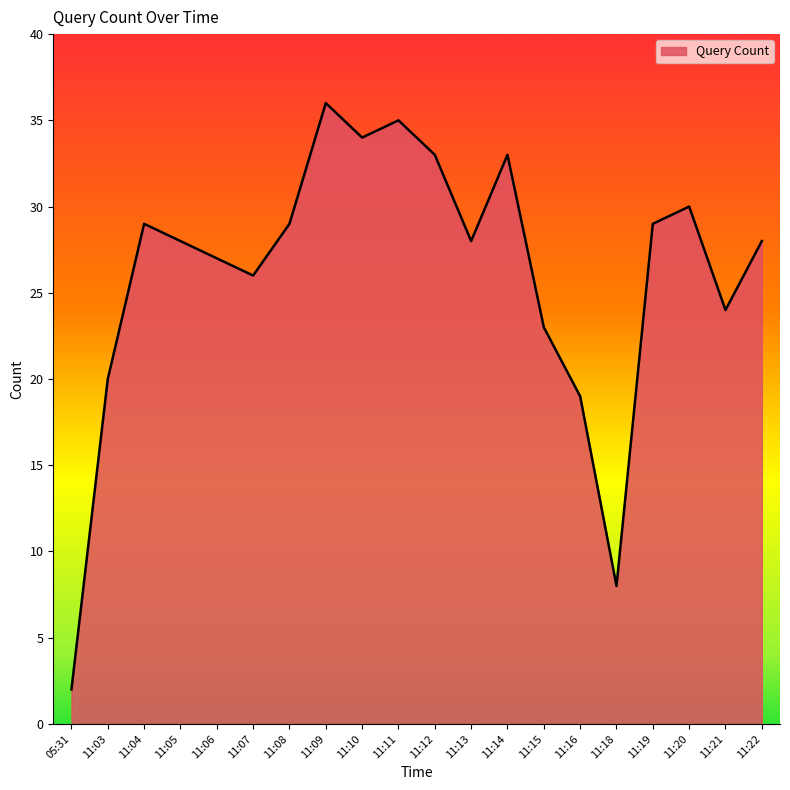

At which category does the data reach its first local valley?

11:07